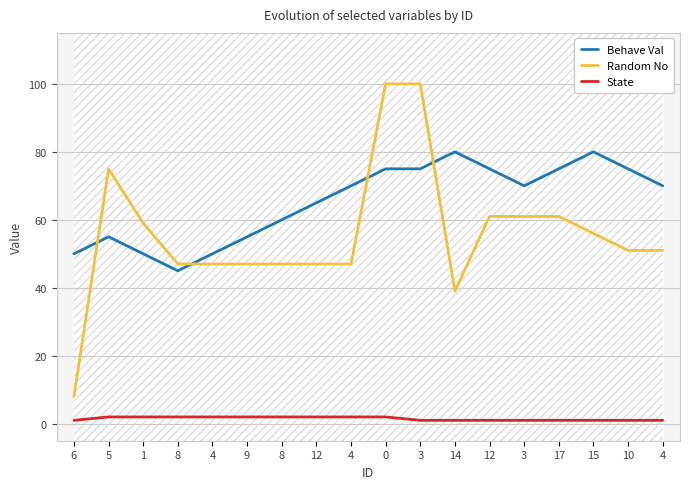

Between 12 and 4, which is larger?

4